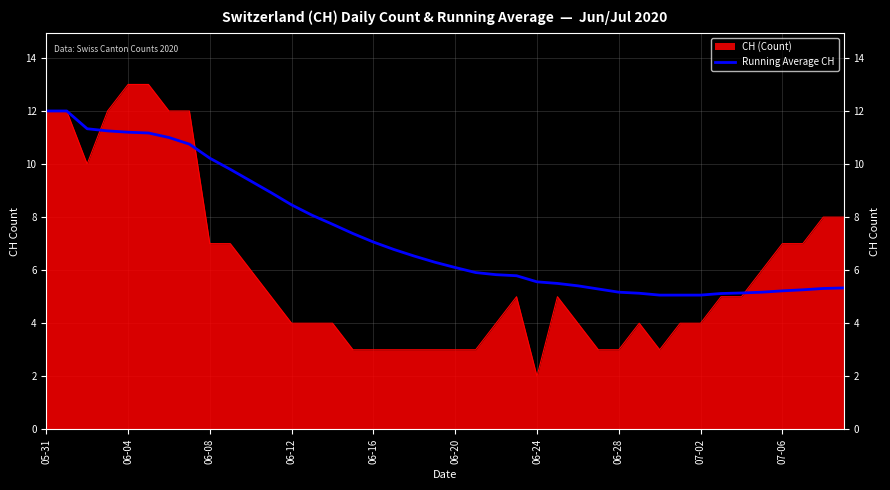

Does the chart have visible grid lines?

Yes